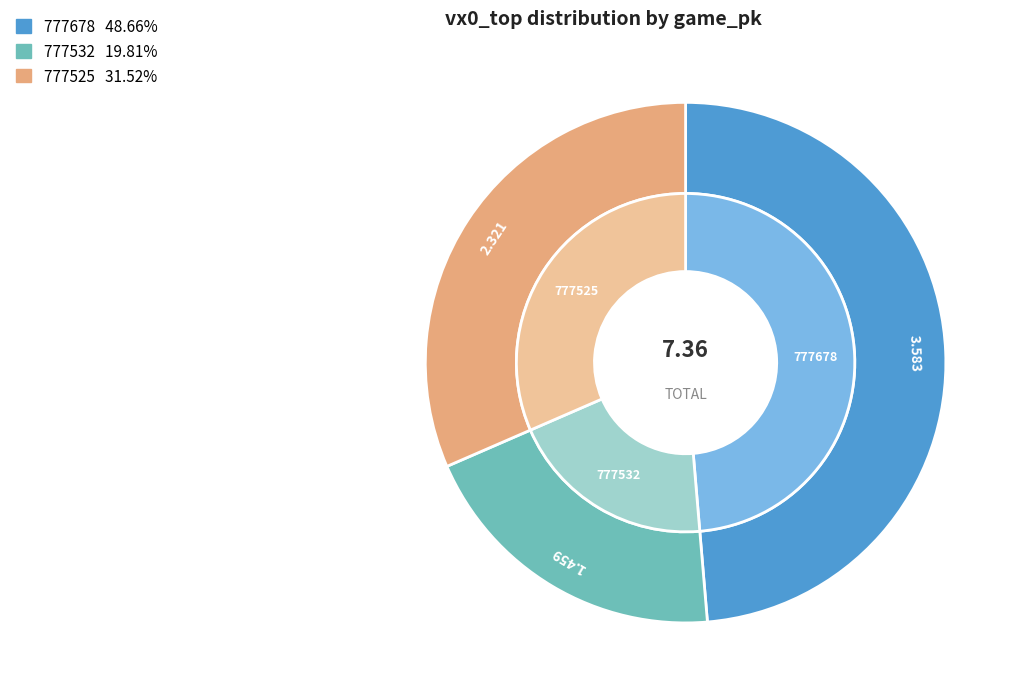

Approximately how many times larger is the value at 777525 compared to 777678?

0.6